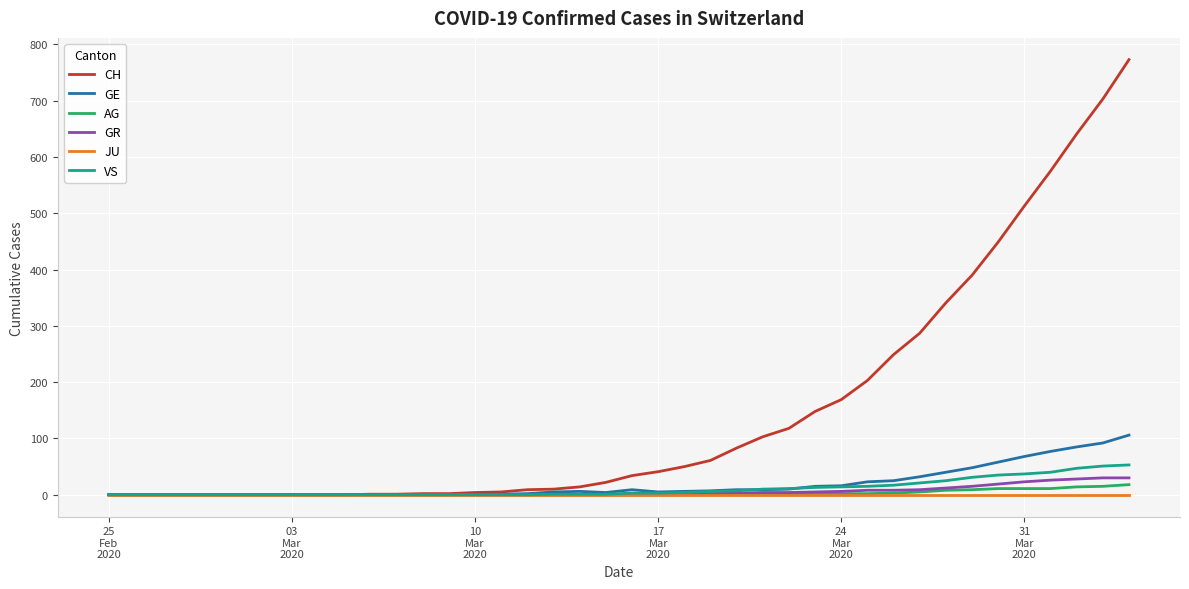

Which series has the largest total across all categories?

CH